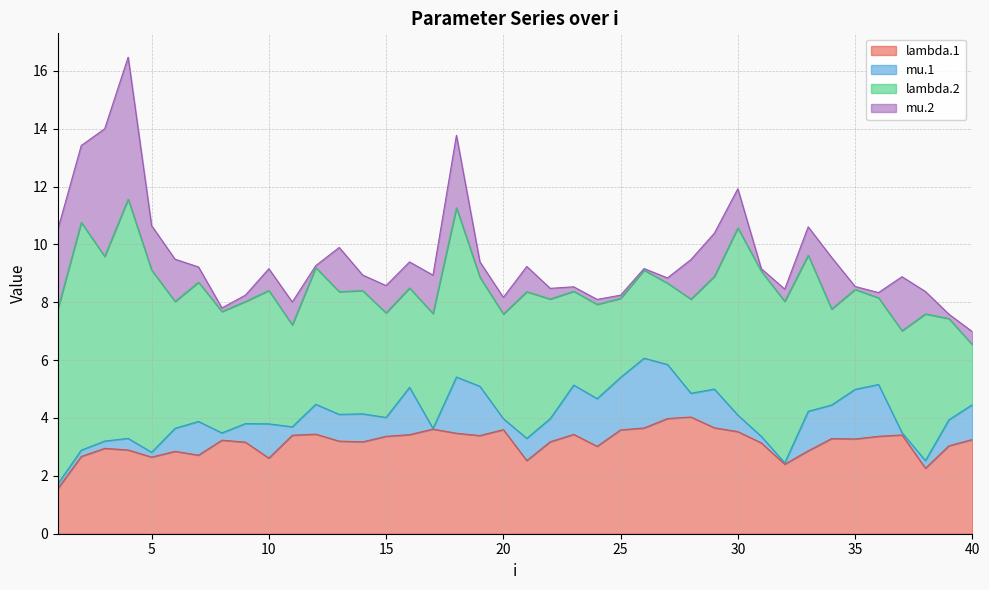

Which label corresponds to the largest value in the chart?

4